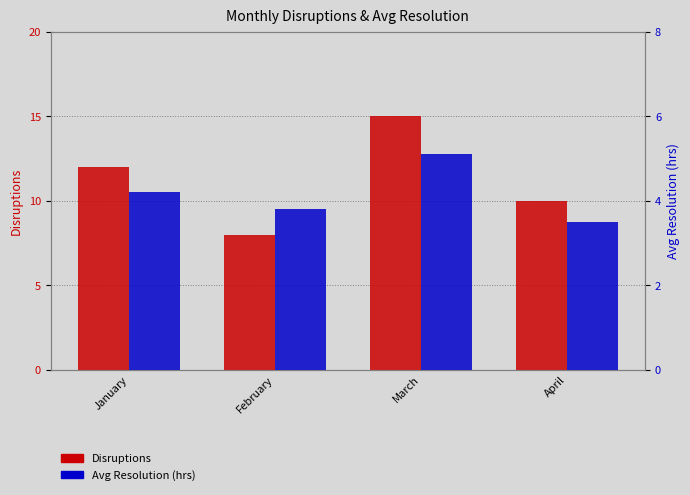

How many bars are there in total?

8